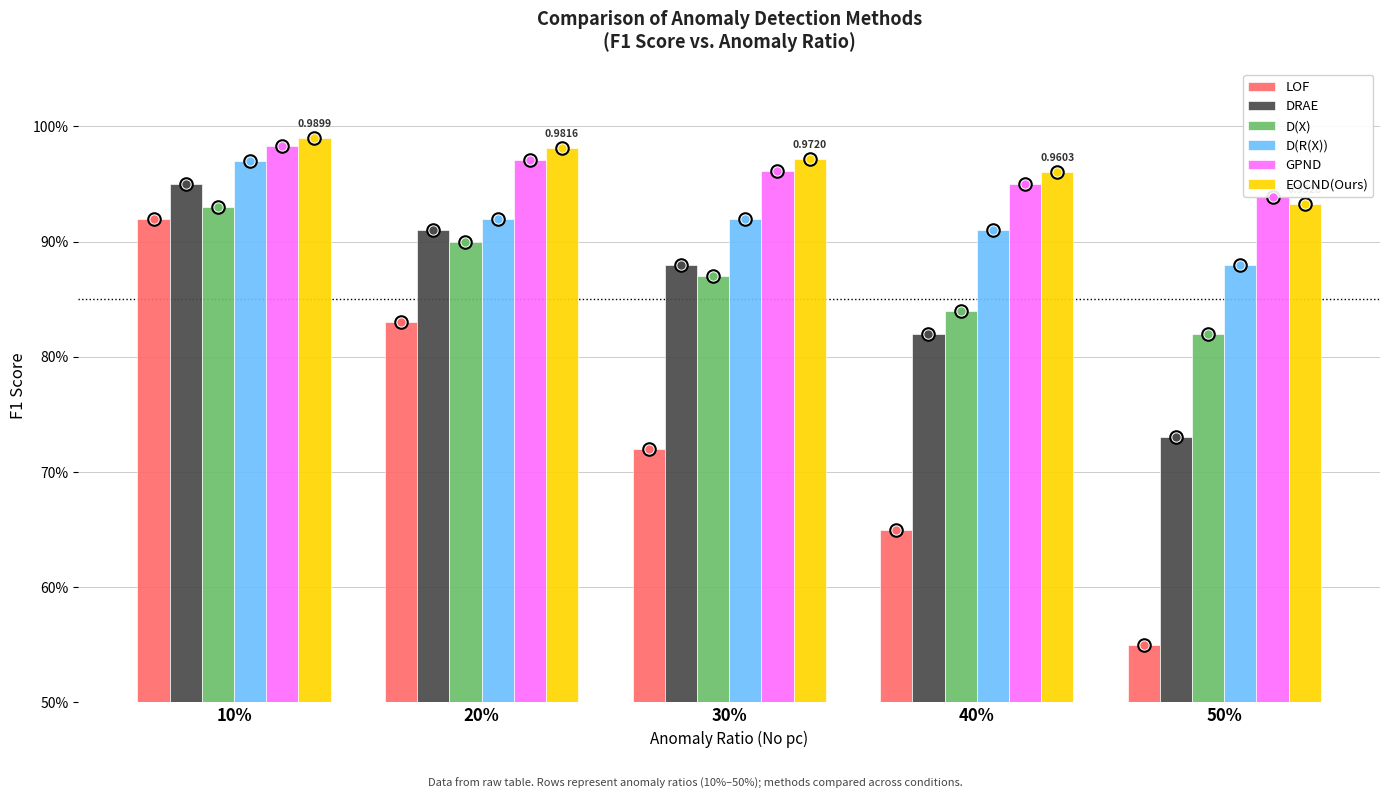

Reading right to left, transcribe all the data shown in this chart.

LOF: 50%=0.6	40%=0.7	30%=0.7	20%=0.8	10%=0.9
DRAE: 50%=0.7	40%=0.8	30%=0.9	20%=0.9	10%=0.9
D(X): 50%=0.8	40%=0.8	30%=0.9	20%=0.9	10%=0.9
D(R(X)): 50%=0.9	40%=0.9	30%=0.9	20%=0.9	10%=1.0
GPND: 50%=0.9	40%=0.9	30%=1.0	20%=1.0	10%=1.0
EOCND(Ours): 50%=0.9	40%=1.0	30%=1.0	20%=1.0	10%=1.0